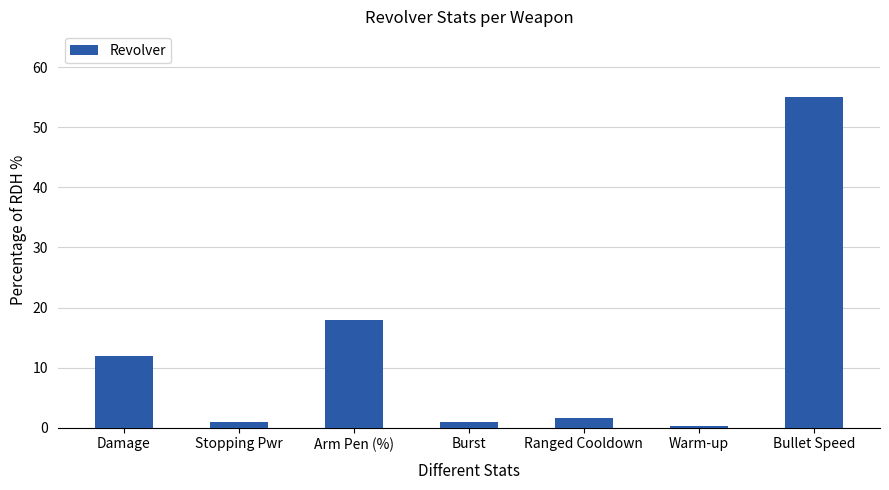

Which label corresponds to the largest value in the chart?

Bullet Speed